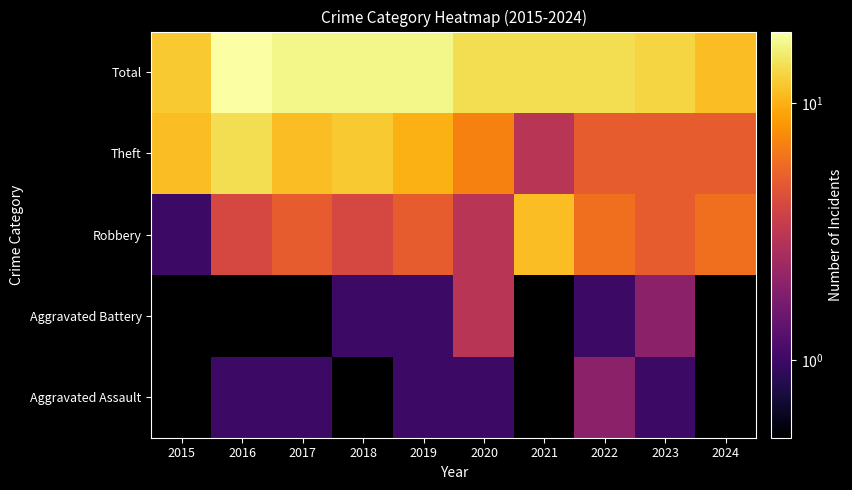

What is the spread (max minus min) of values at 2022?

13.0